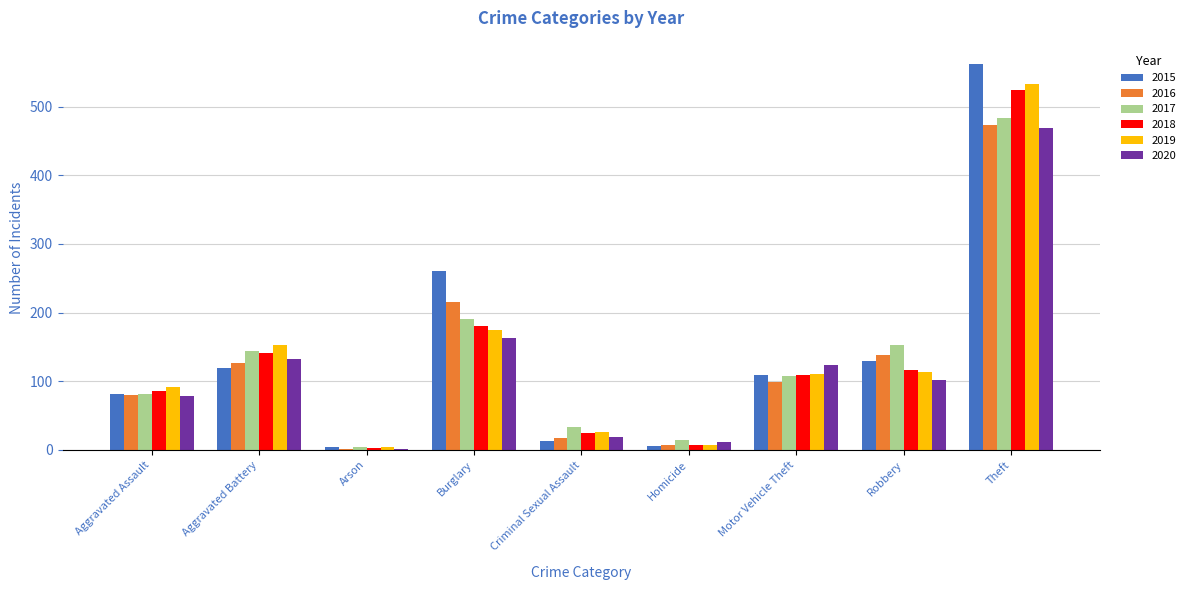

Is the value of 2020 at Criminal Sexual Assault greater than the value of 2018 at Aggravated Battery?

No